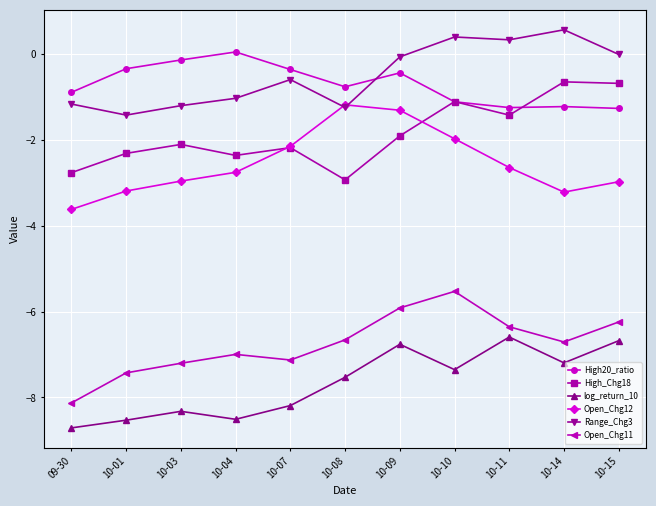

Which series changed the most between 09-30 and 10-11?

log_return_10